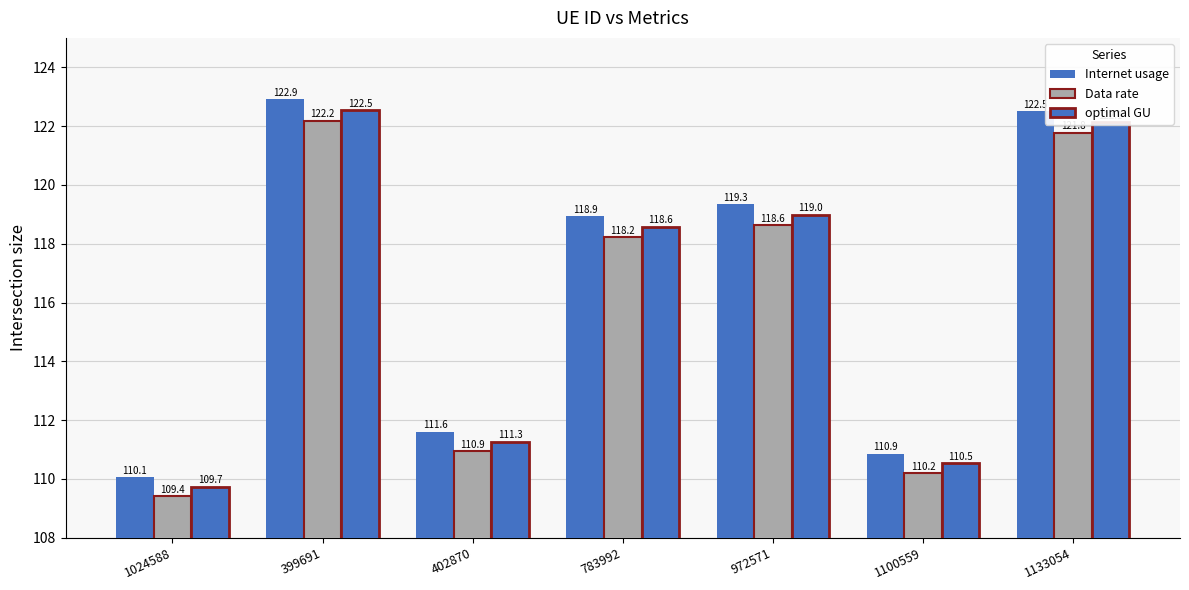

How many bars are there in total?

21